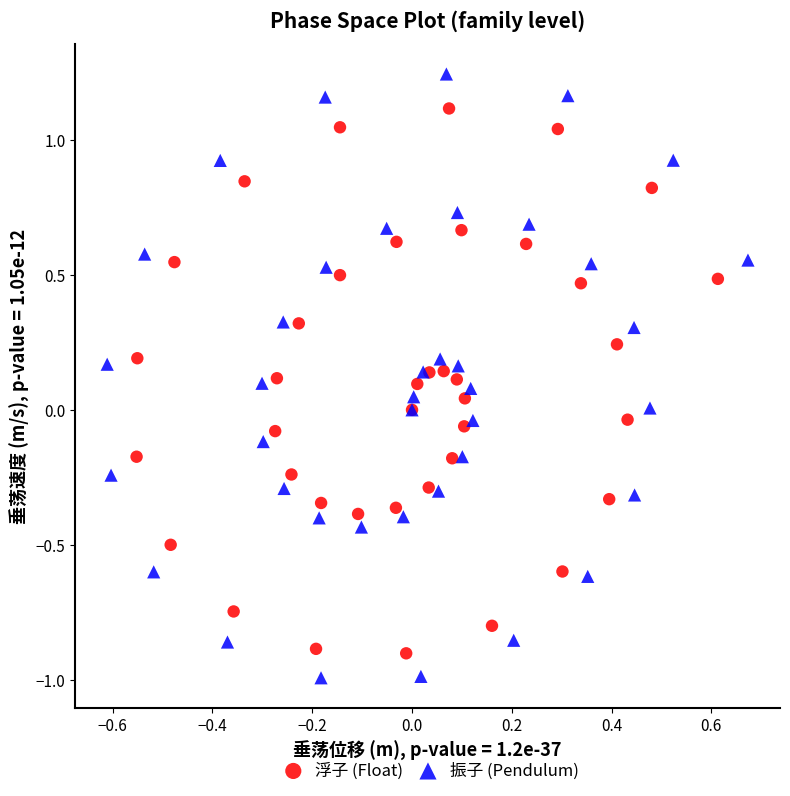

Which series contains the highest Y value?

振子 (Pendulum)